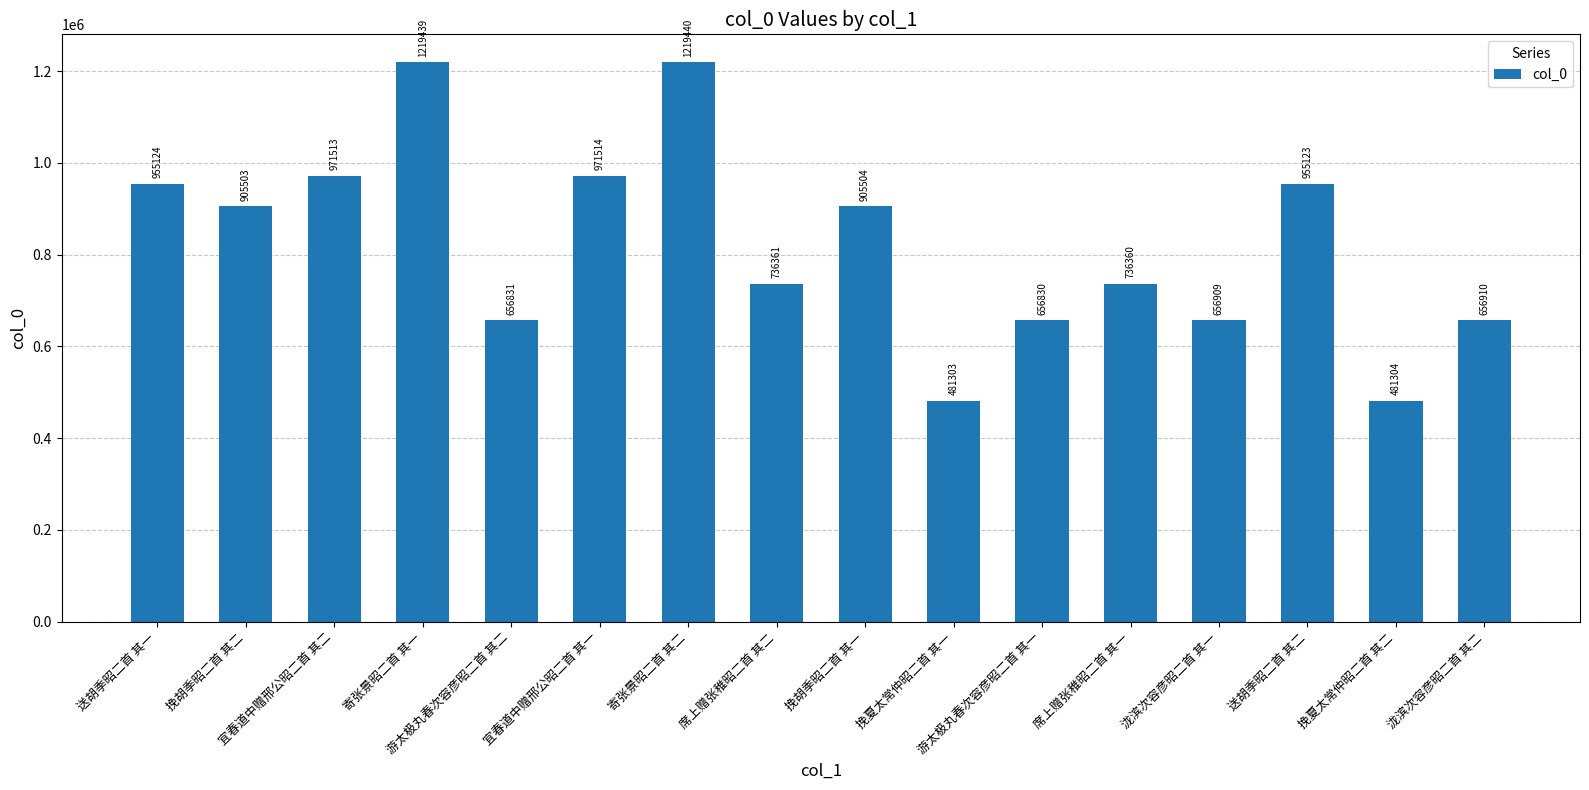

Count the number of data series in this chart.

1